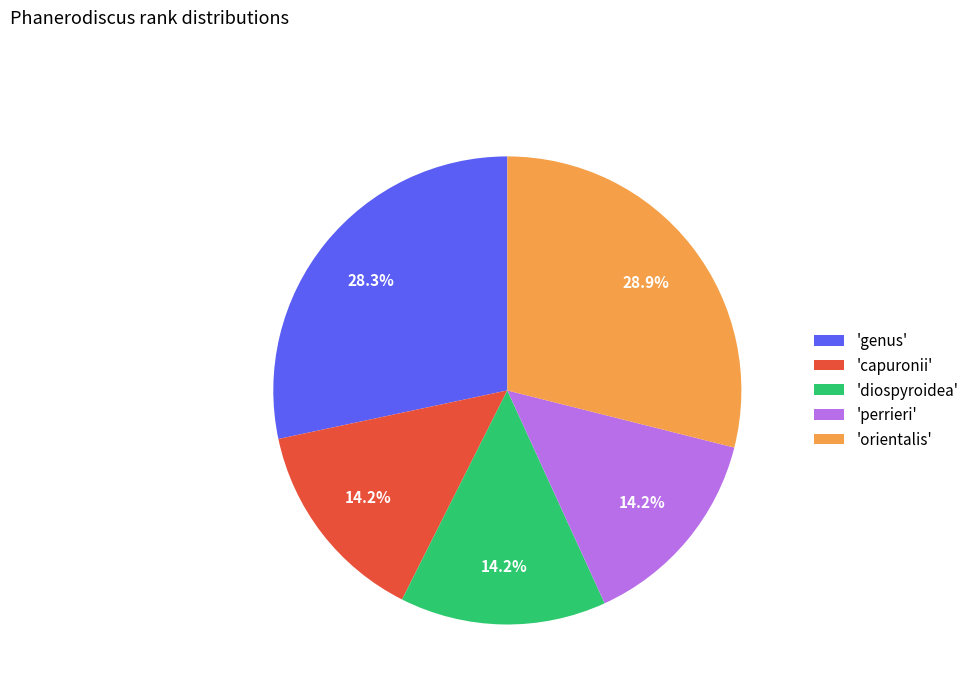

Approximately how many times larger is the value at 'genus' compared to 'perrieri'?

2.0